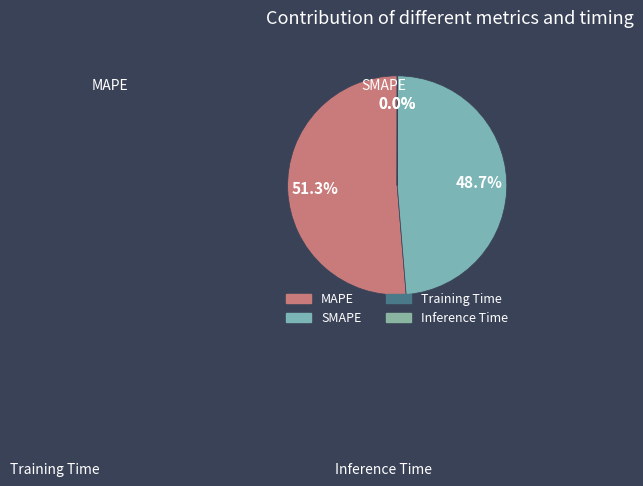

Combined, what portion of the pie is MAPE and Inference Time?

51.3%